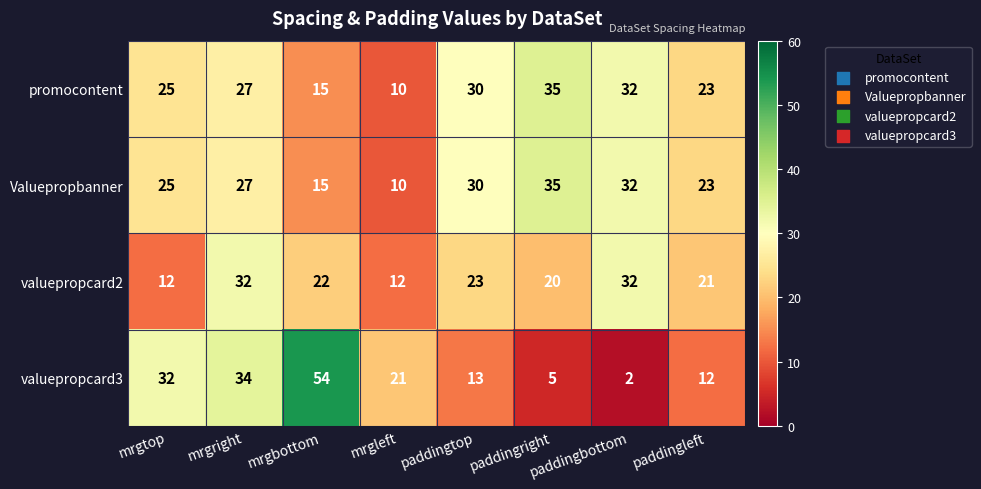

What is the approximate value of Valuepropbanner at paddingtop, to the nearest 5?

30